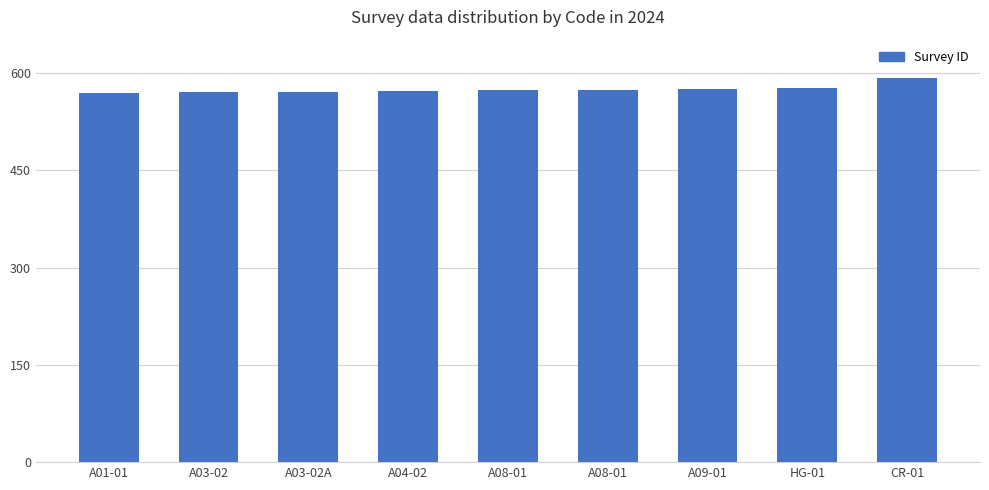

What is the sum of all values?

5172